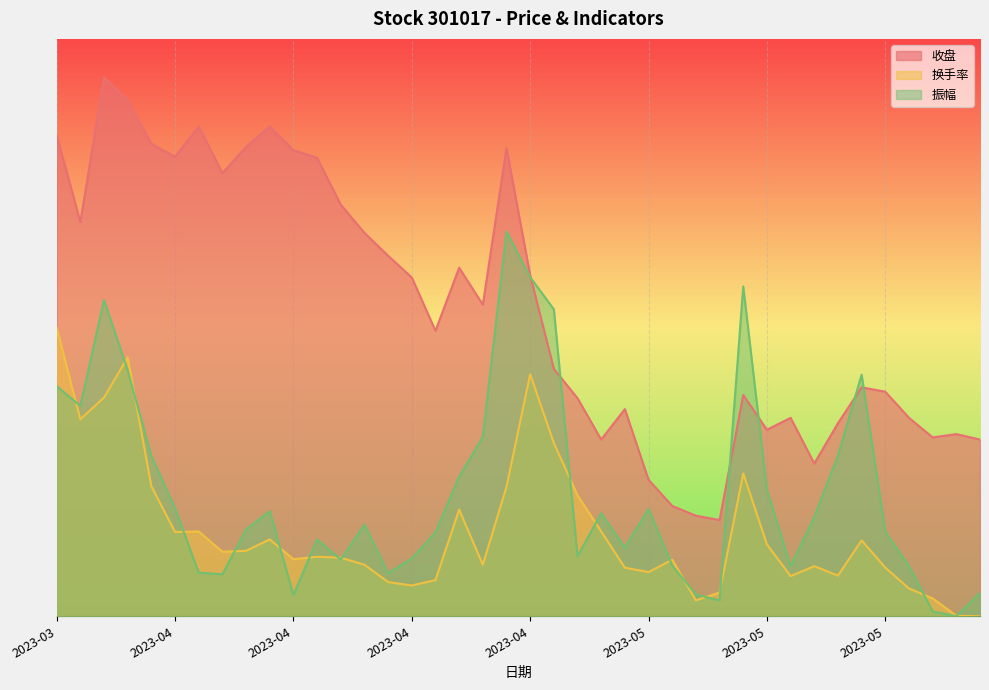

What is the total value across all series at 2023-04-10?

28.6